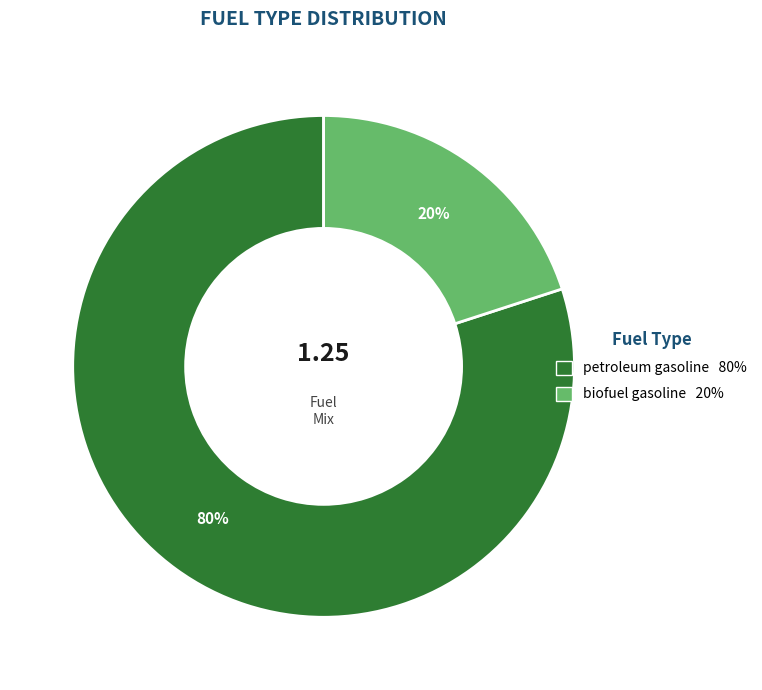

To the nearest percent, what is the difference between the largest and smallest slice percentages?

60%